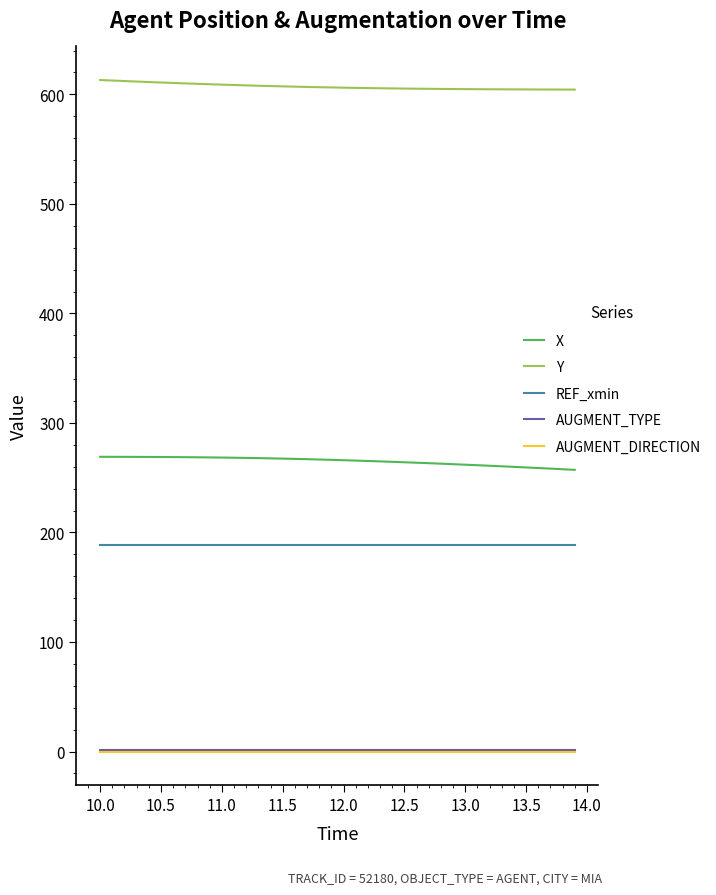

How many lines are shown in the chart?

5